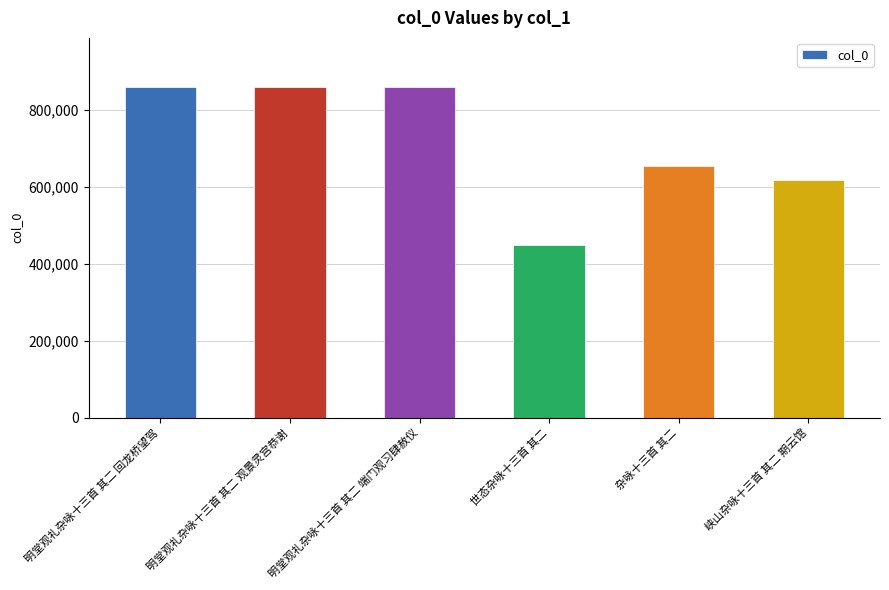

What is the minimum value shown in the chart?

447244